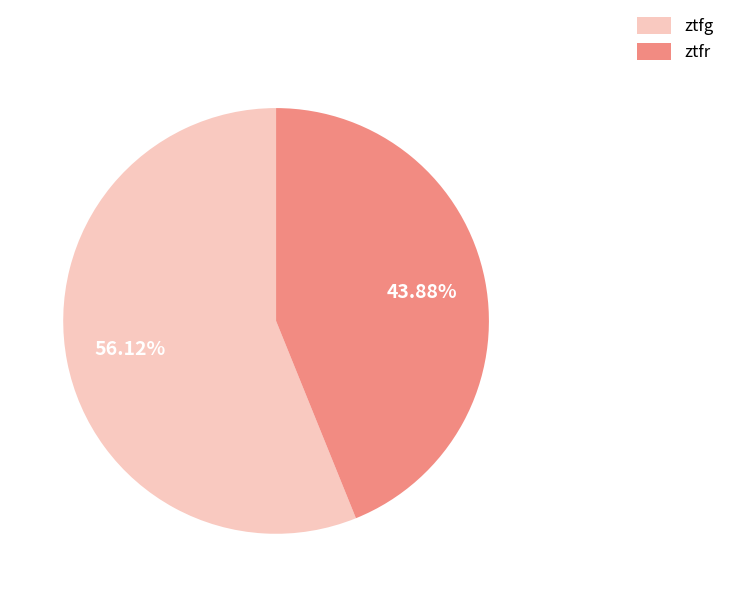

To the nearest percent, what is the difference between the largest and smallest slice percentages?

12%